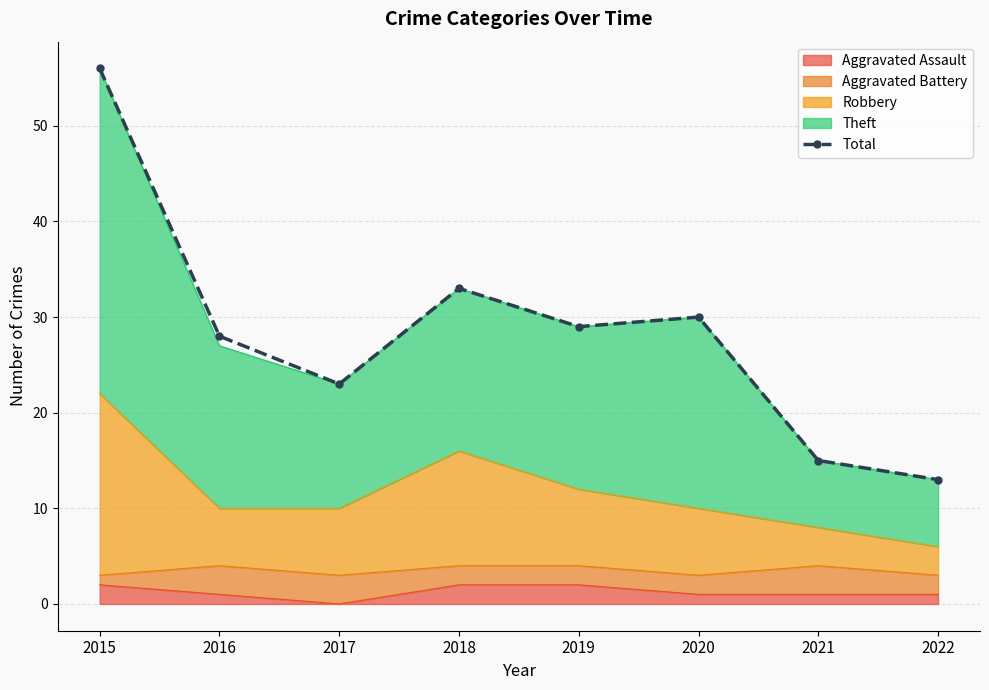

Does the chart have visible grid lines?

Yes